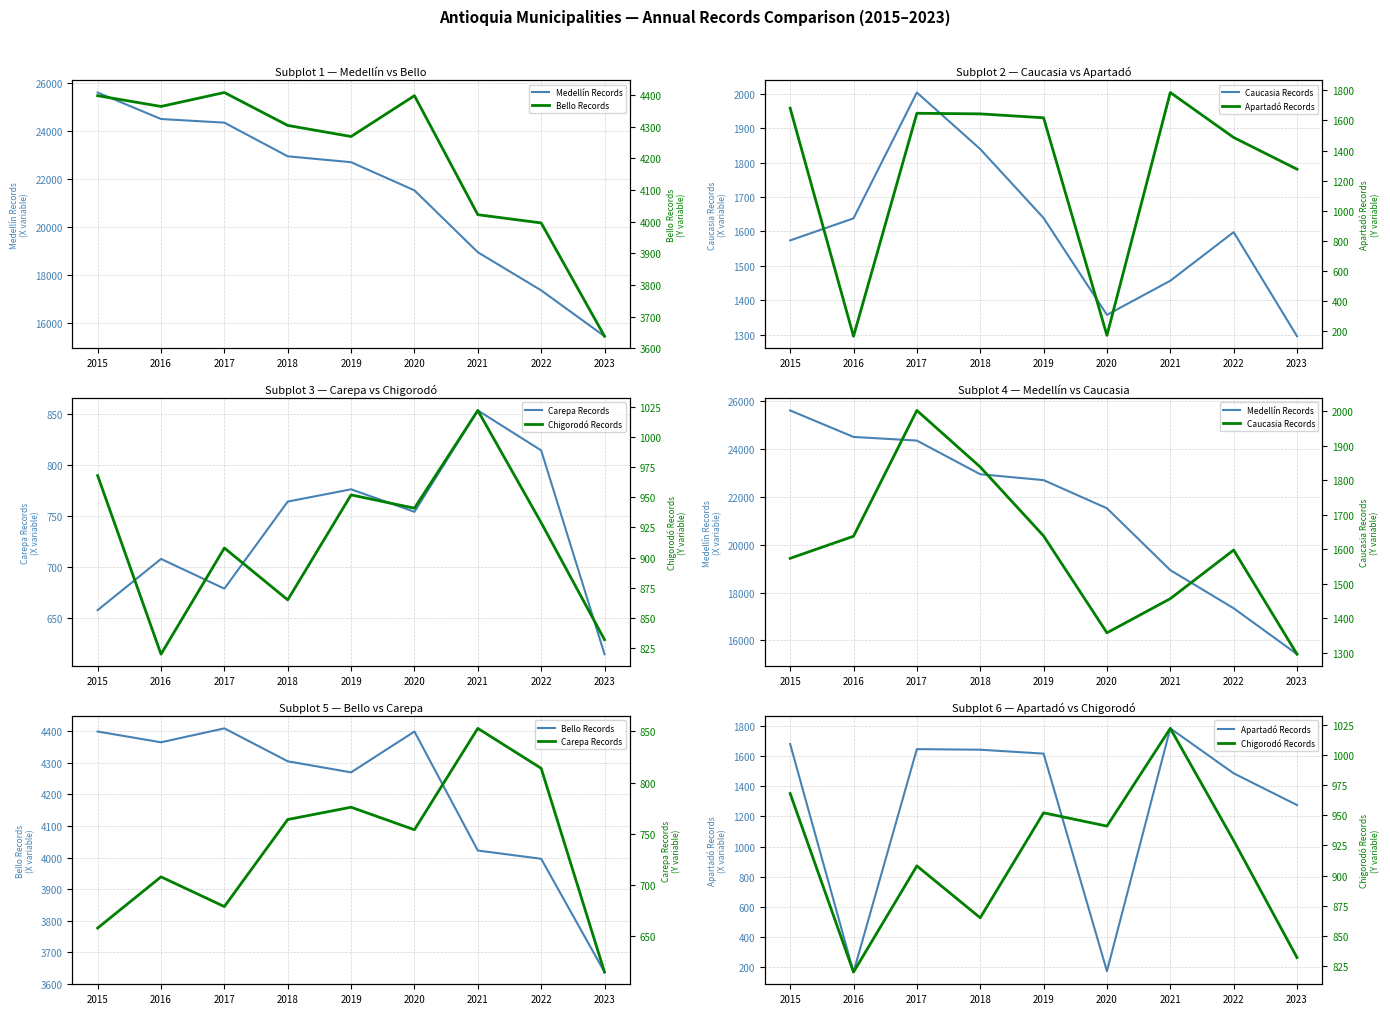

What is the value of the Caucasia Records point at the 3rd from the left?

2003